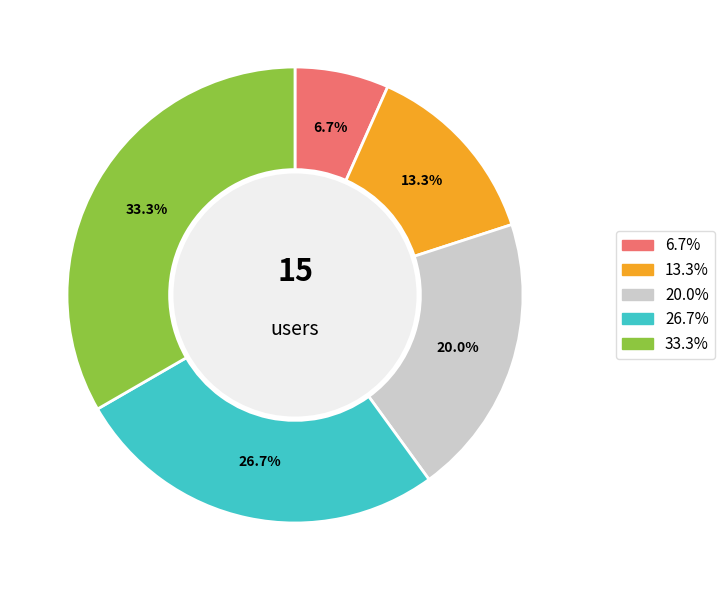

To the nearest percent, what is the difference between the largest and smallest slice percentages?

27%